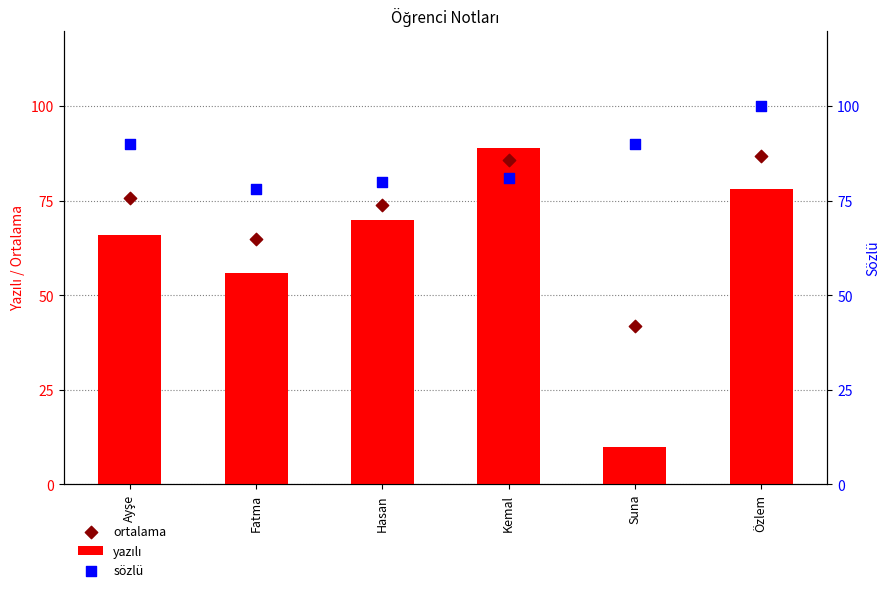

Is the value of yazılı at Kemal greater than the value of ortalama at Hasan?

Yes